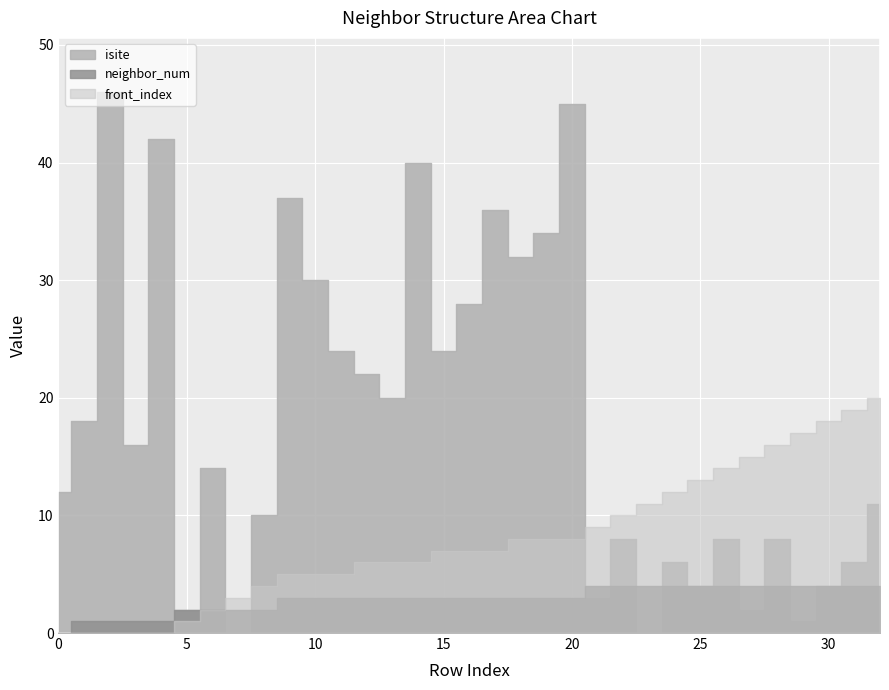

What are all the series names shown in the legend?

isite, neighbor_num, front_index